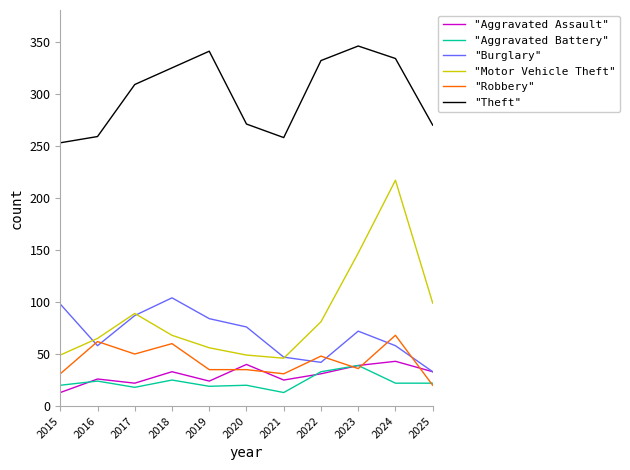

At which label is "Theft" closest to 299?

2017